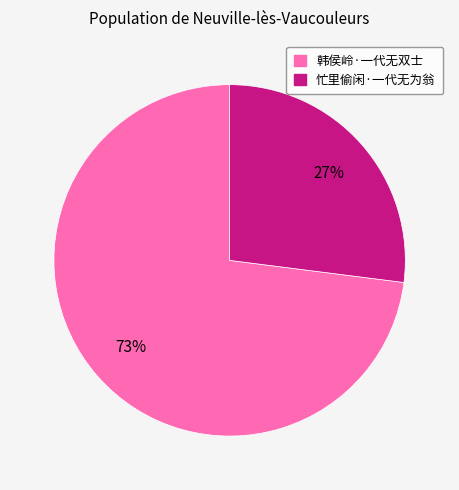

To the nearest percent, what is the combined percentage of 韩侯岭·一代无双士 and 忙里偷闲·一代无为翁?

100%